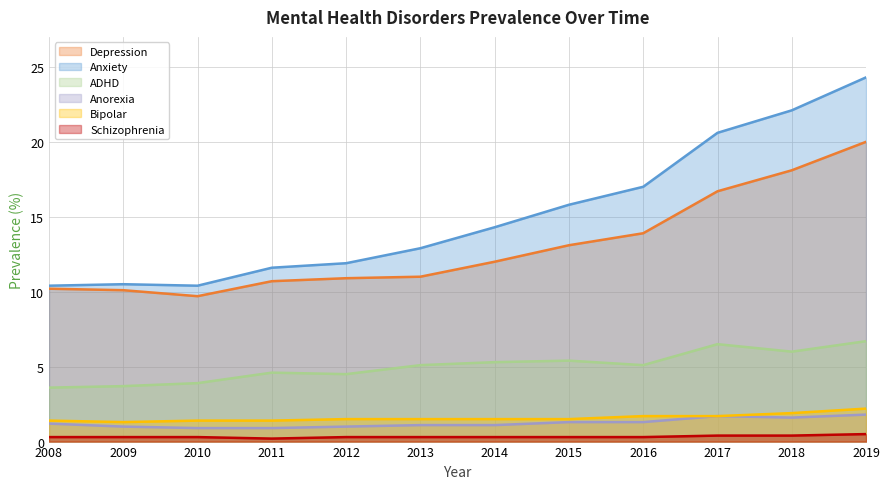

Reading left to right, list all the values displayed in this chart.

Depression: 10.2	10.1	9.7	10.7	10.9	11.0	12.0	13.1	13.9	16.7	18.1	20.0
Anxiety: 10.4	10.5	10.4	11.6	11.9	12.9	14.3	15.8	17.0	20.6	22.1	24.3
ADHD: 3.6	3.7	3.9	4.6	4.5	5.1	5.3	5.4	5.1	6.5	6.0	6.7
Anorexia: 1.2	1.0	0.9	0.9	1.0	1.1	1.1	1.3	1.3	1.7	1.6	1.8
Bipolar: 1.4	1.3	1.4	1.4	1.5	1.5	1.5	1.5	1.7	1.7	1.9	2.2
Schizophrenia: 0.3	0.3	0.3	0.2	0.3	0.3	0.3	0.3	0.3	0.4	0.4	0.5